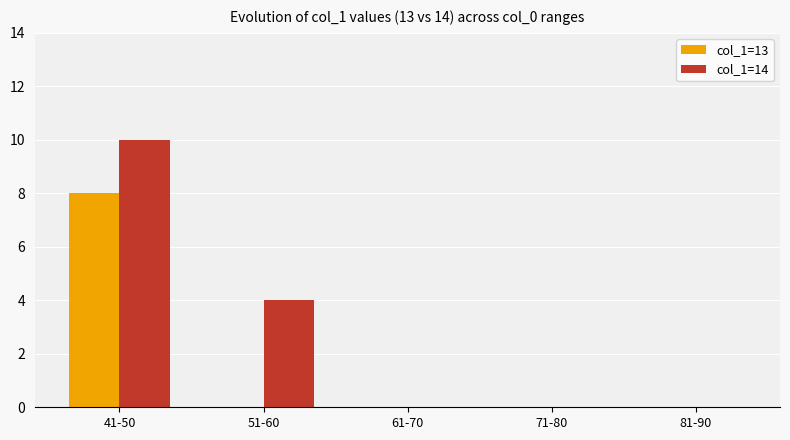

The value of col_1=14 at 81-90 is 4. True or false?

False